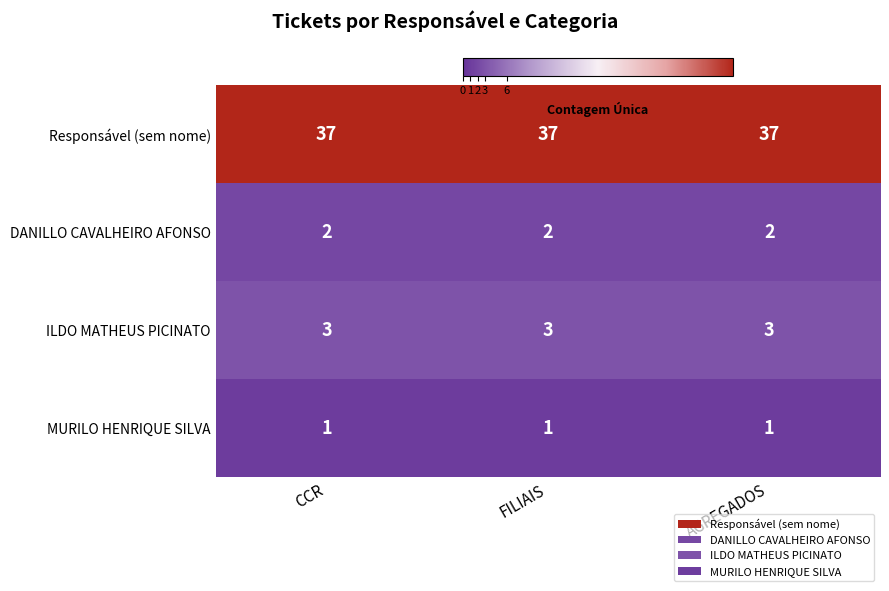

Which series has the largest total across all categories?

Responsável (sem nome)